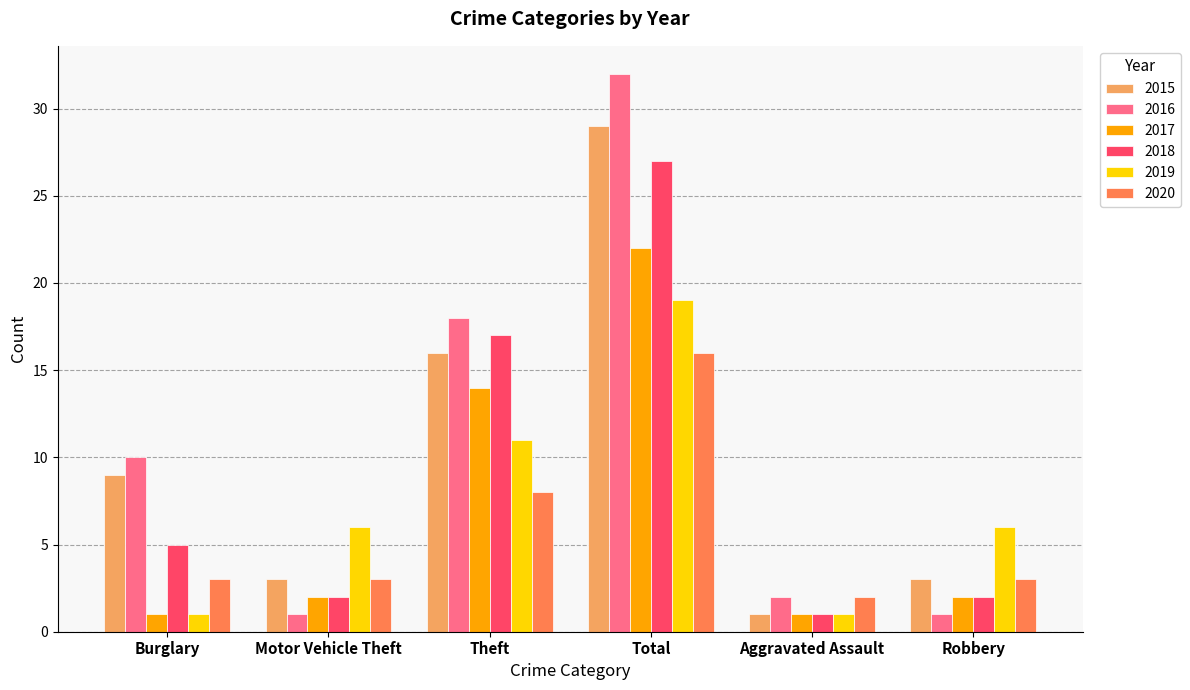

The 2015 series shows 45 at Total. True or false?

False